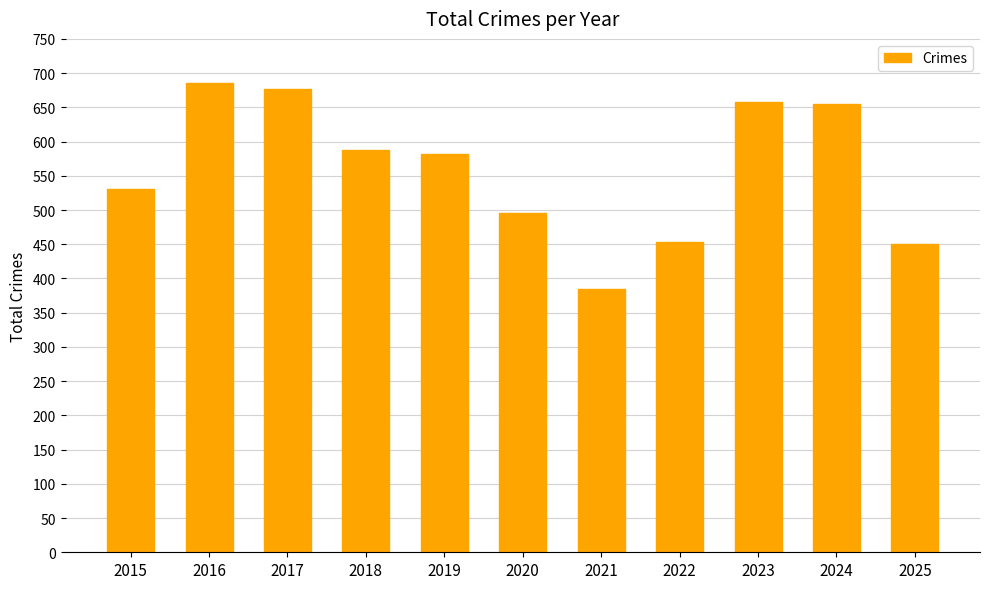

True or false: the data shows 377 at 2024.

False